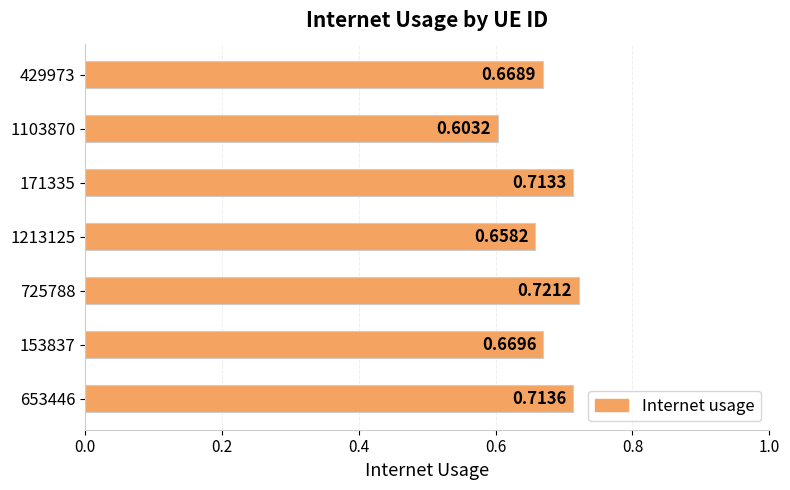

Count the values in the range 0 to 1.

7